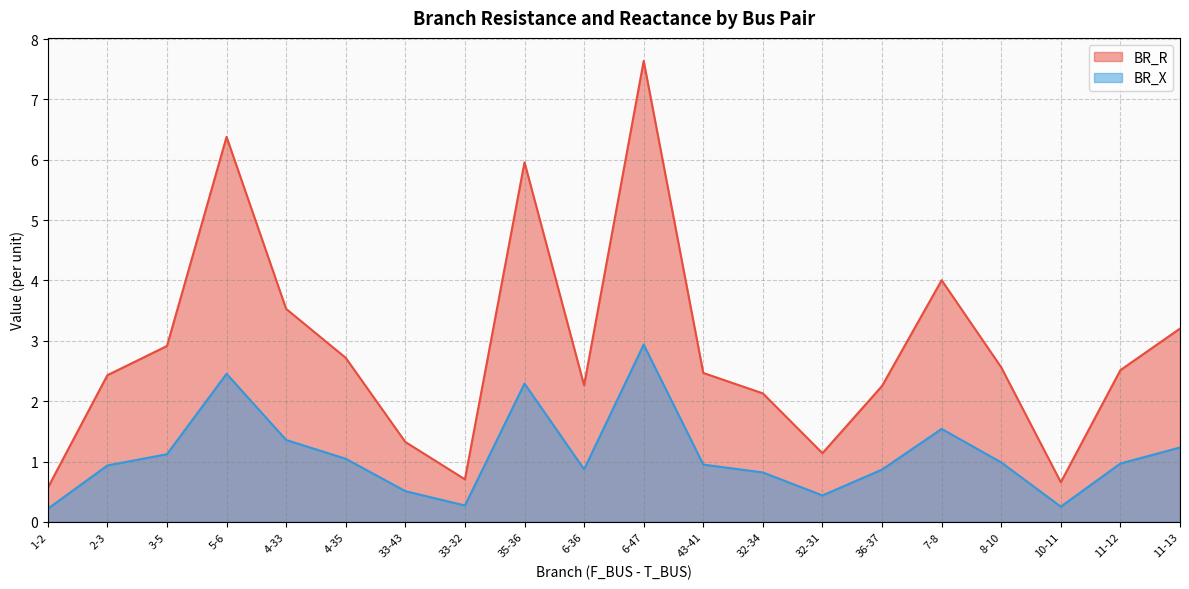

How many interior local peaks does the BR_R series have?

4